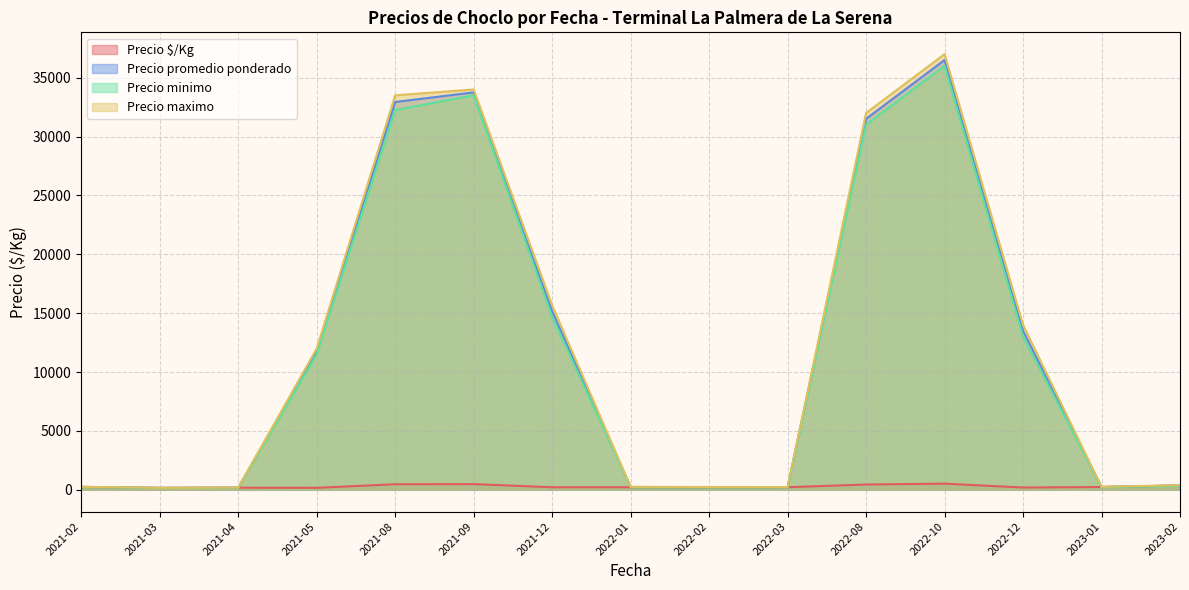

The value of Precio promedio ponderado at 2022-08 is 6675.9. True or false?

False